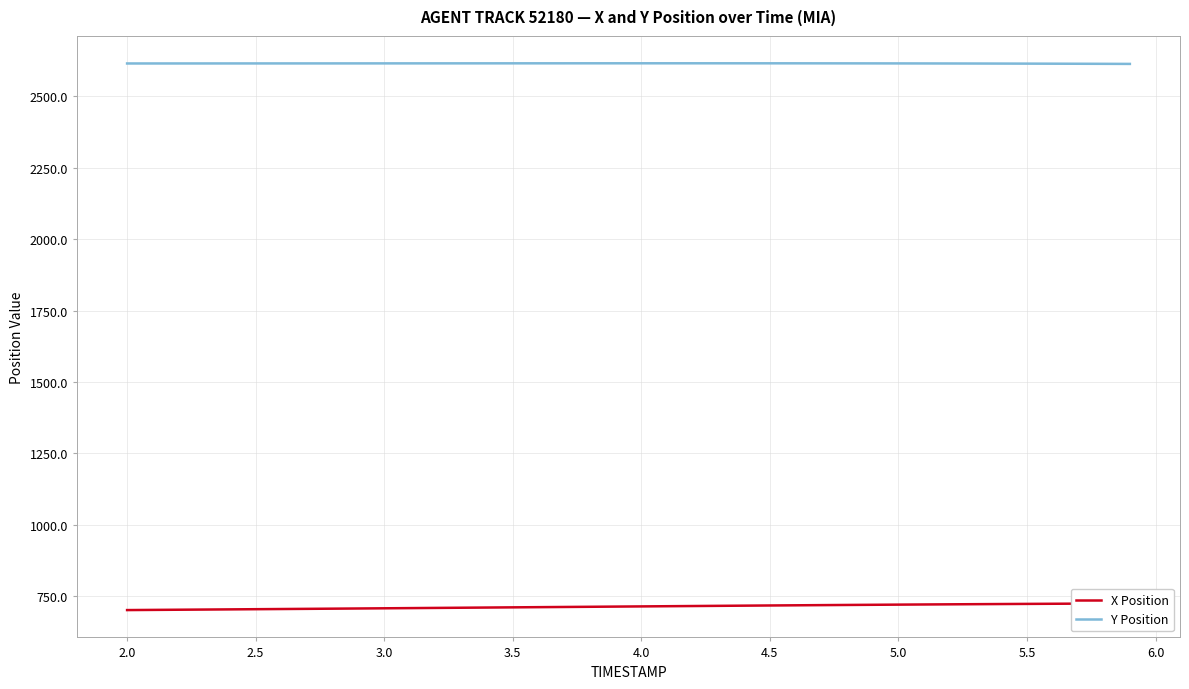

Which series has the largest total across all categories?

Y Position